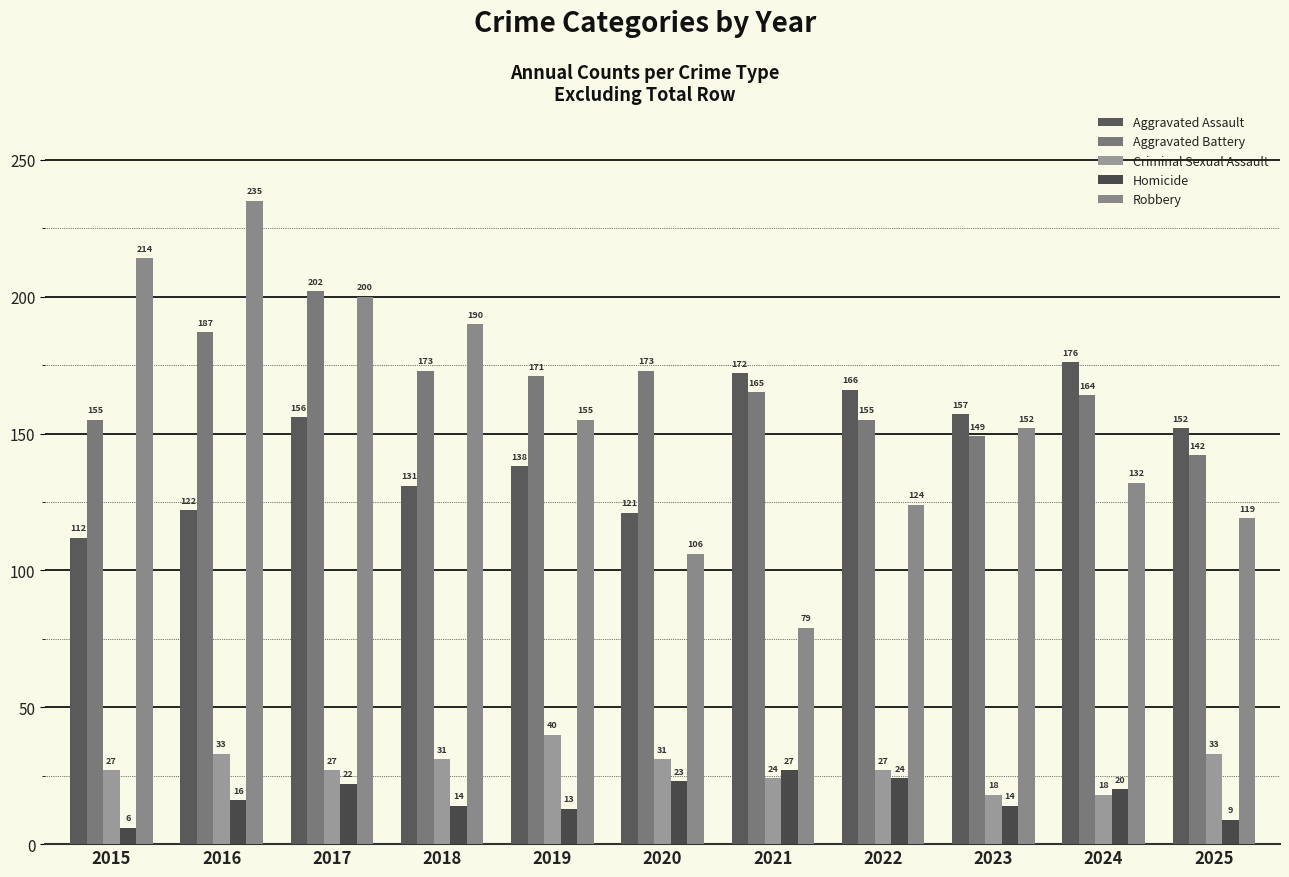

Between 2025 and 2022, which is larger?

2022